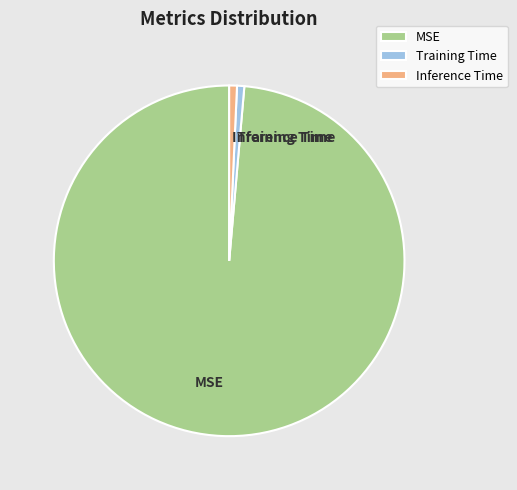

Count the number of slices in the pie.

3